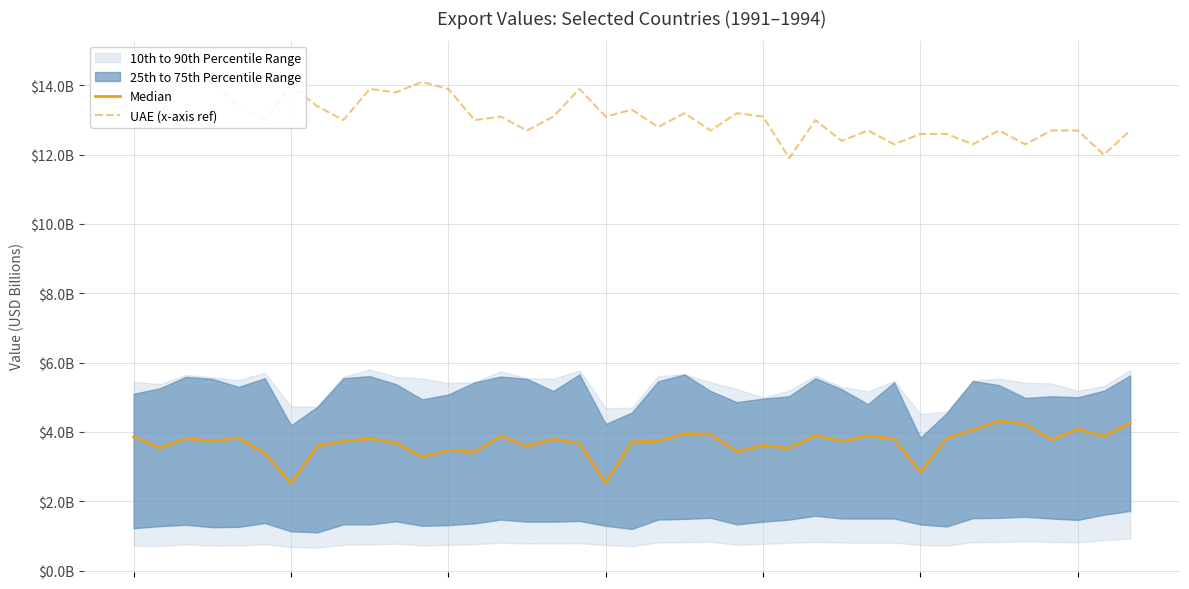

Which has a higher value, 1 or 6?

1